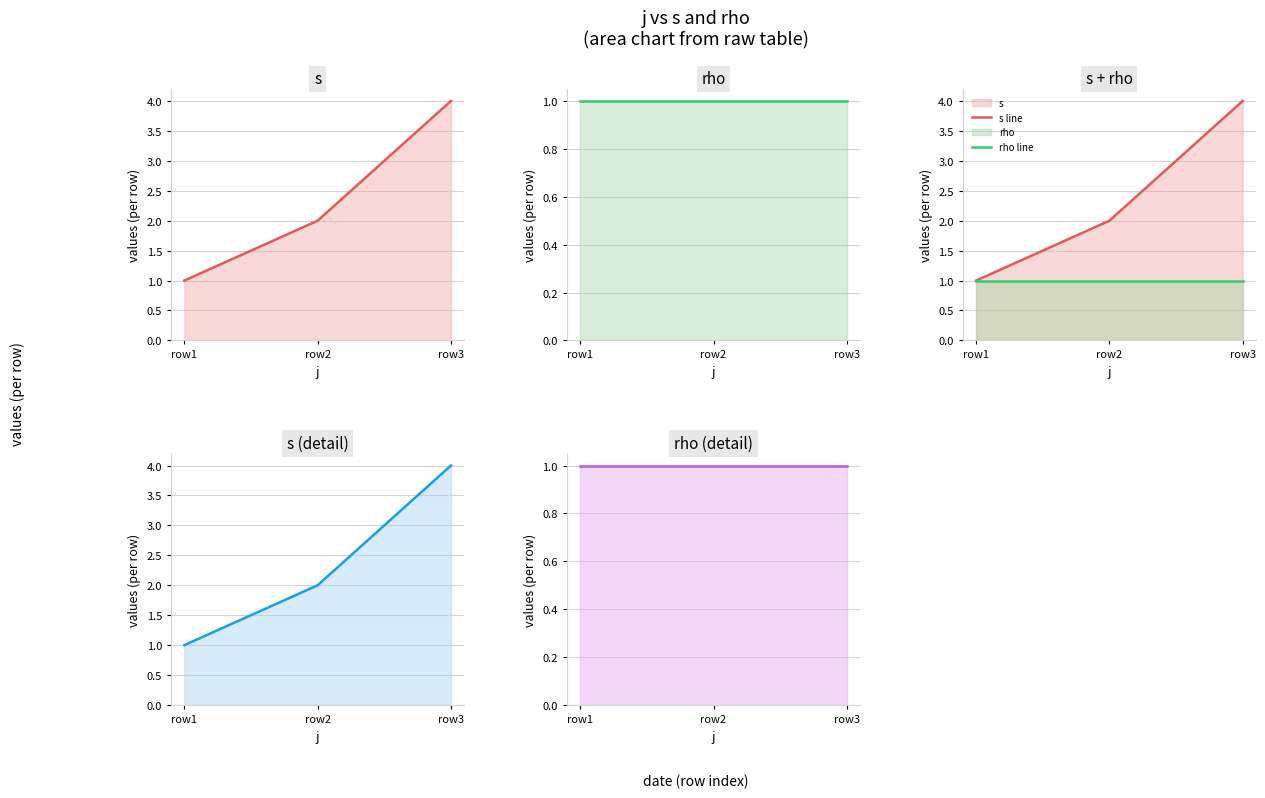

True or false: s line has a value of 2 at row1.

False